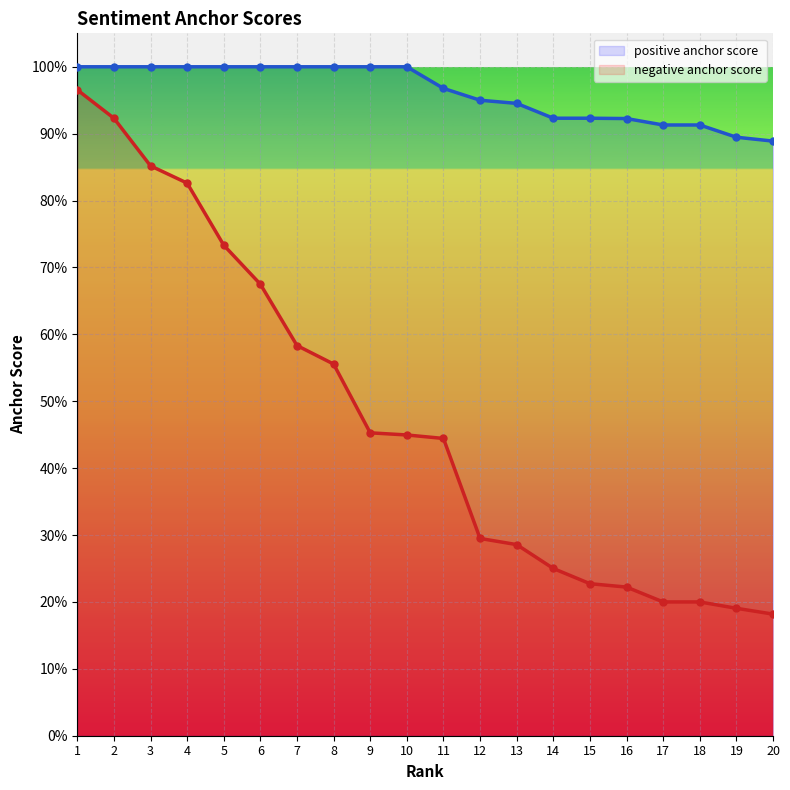

Reading left to right, list all the values displayed in this chart.

positive anchor score: 1.0	1.0	1.0	1.0	1.0	1.0	1.0	1.0	1.0	1.0	1.0	0.9	0.9	0.9	0.9	0.9	0.9	0.9	0.9	0.9
negative anchor score: 1.0	0.9	0.9	0.8	0.7	0.7	0.6	0.6	0.5	0.4	0.4	0.3	0.3	0.2	0.2	0.2	0.2	0.2	0.2	0.2